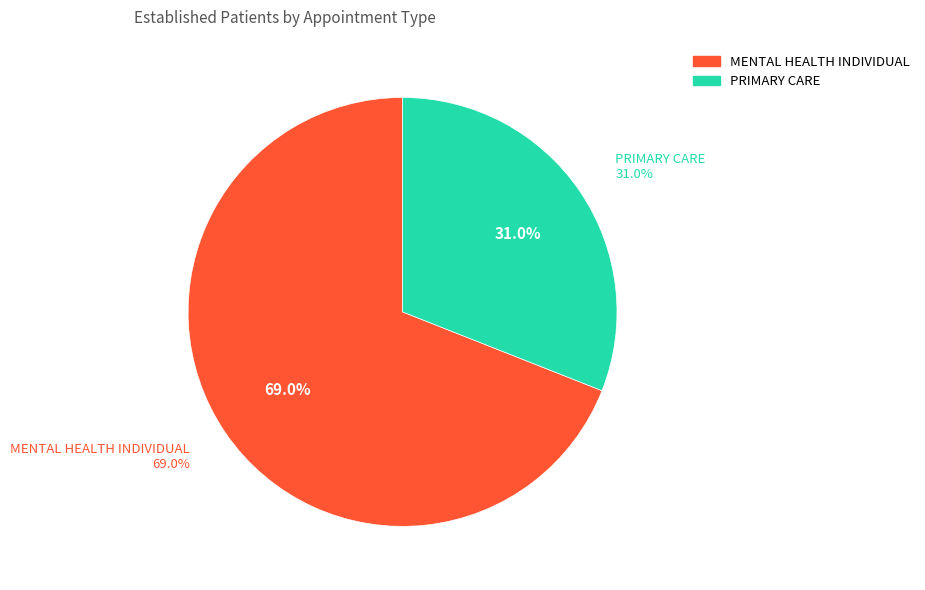

Is there any slice that represents more than half of the pie?

Yes